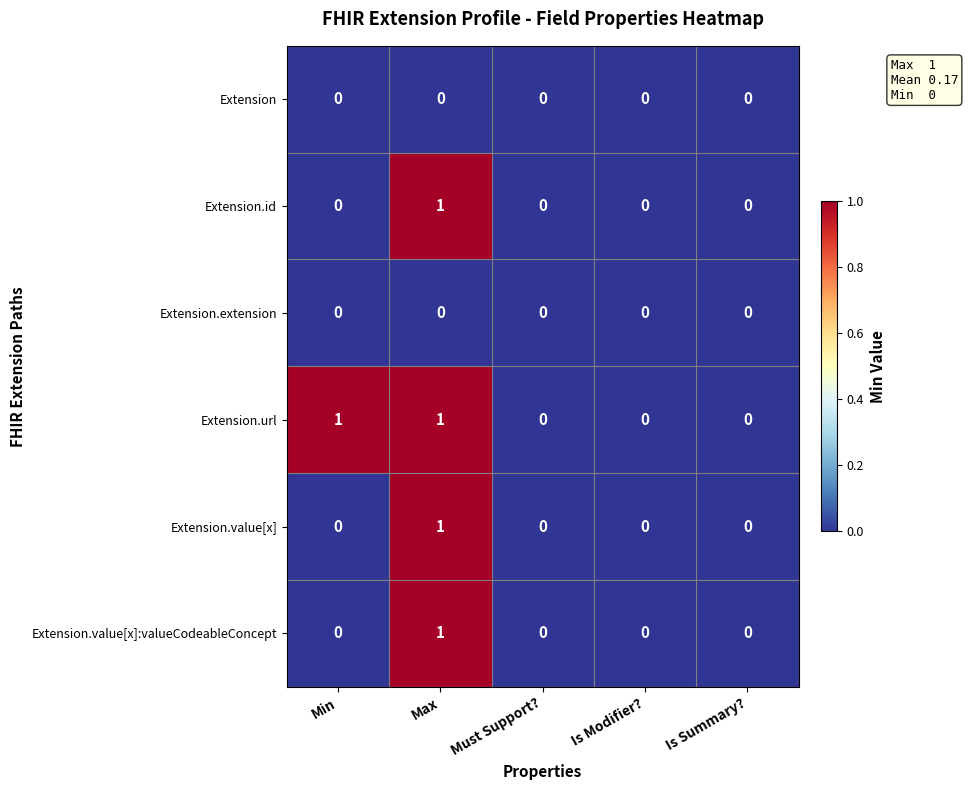

Count the number of categories in the chart.

5